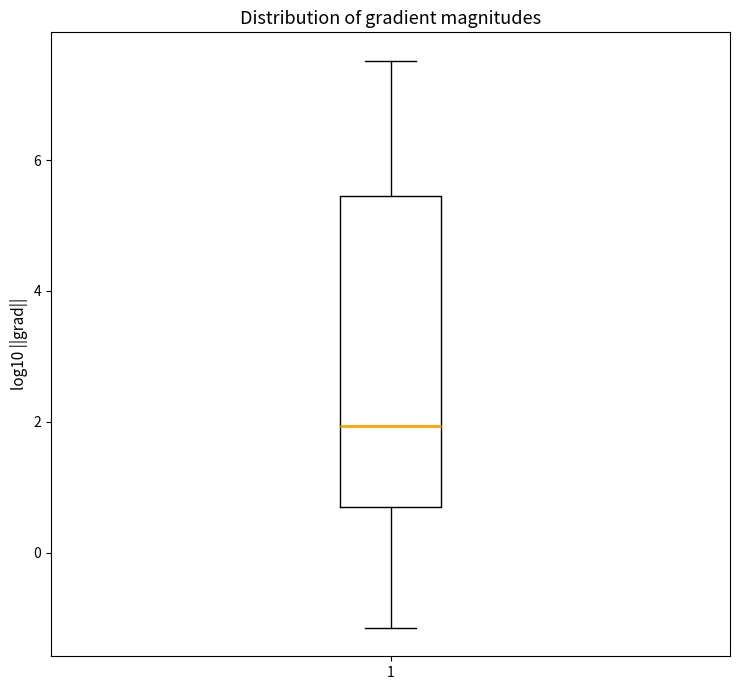

Transcribe this box plot: give where the median line is, the range the box spans, and where the two whiskers end, as read against the y-axis. The values are not printed on the chart, so give them approximately, as read against the axis.

median 2.0, box 0.6 to 5.4, whiskers -1.2 to 7.6